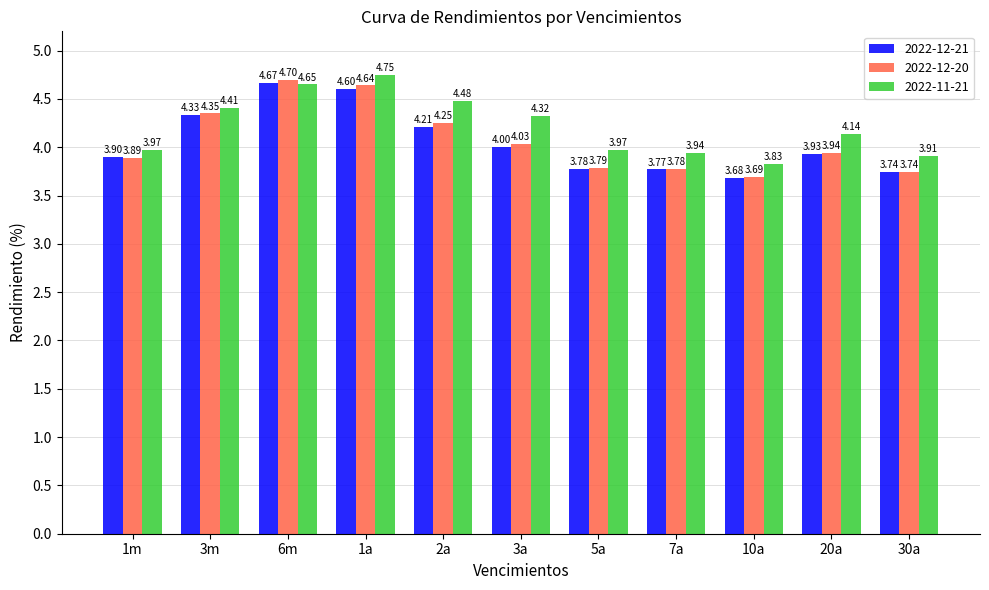

What is the label of the 3rd bar from the right?

10a